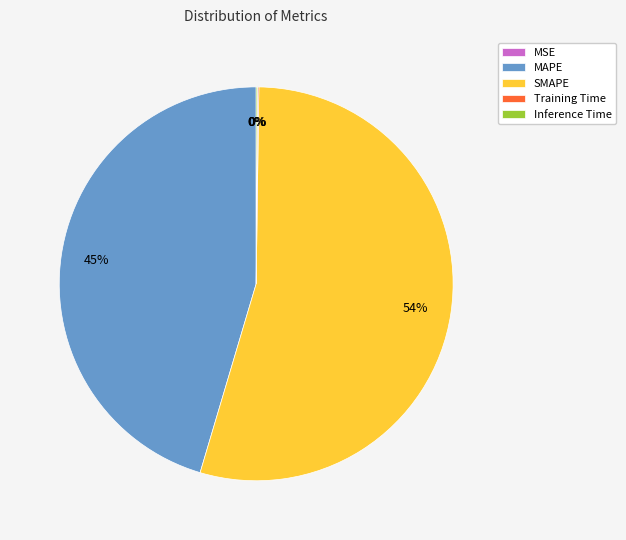

Which slice is the largest?

SMAPE